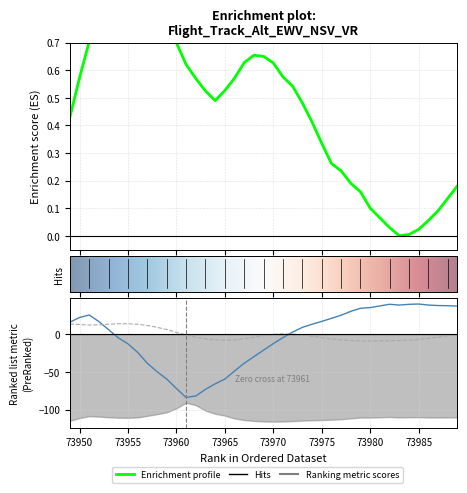

Count the number of categories in the chart.

40